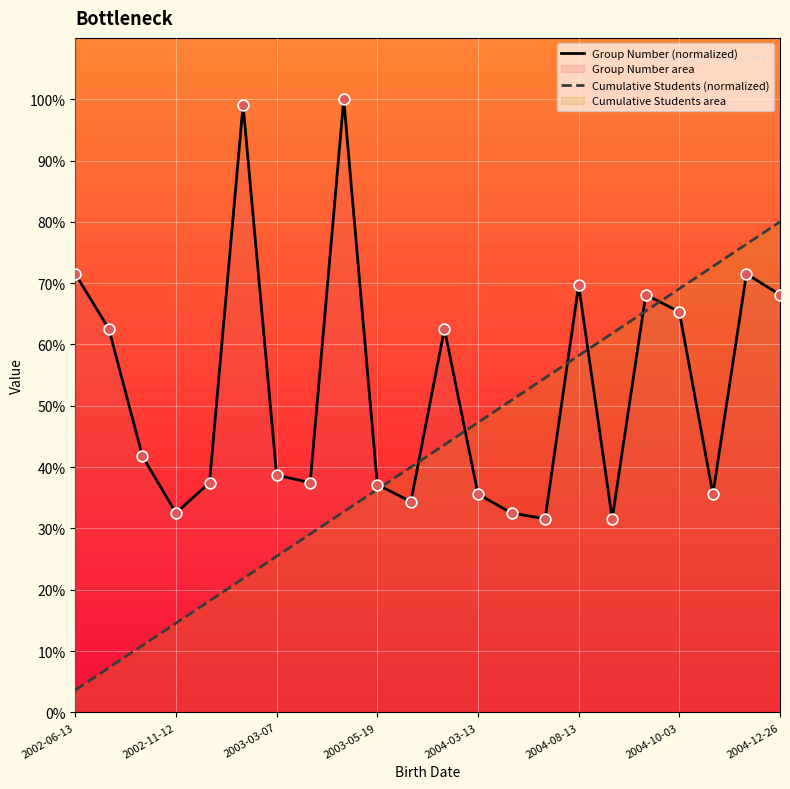

What is the total value across all series at 2004-12-26?

148.1